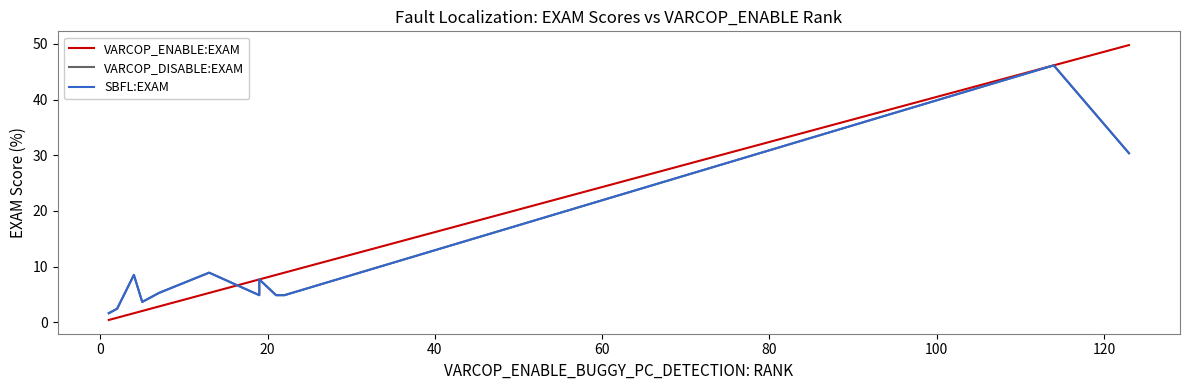

List the series in order of their peak value, highest first.

VARCOP_ENABLE:EXAM, VARCOP_DISABLE:EXAM, SBFL:EXAM